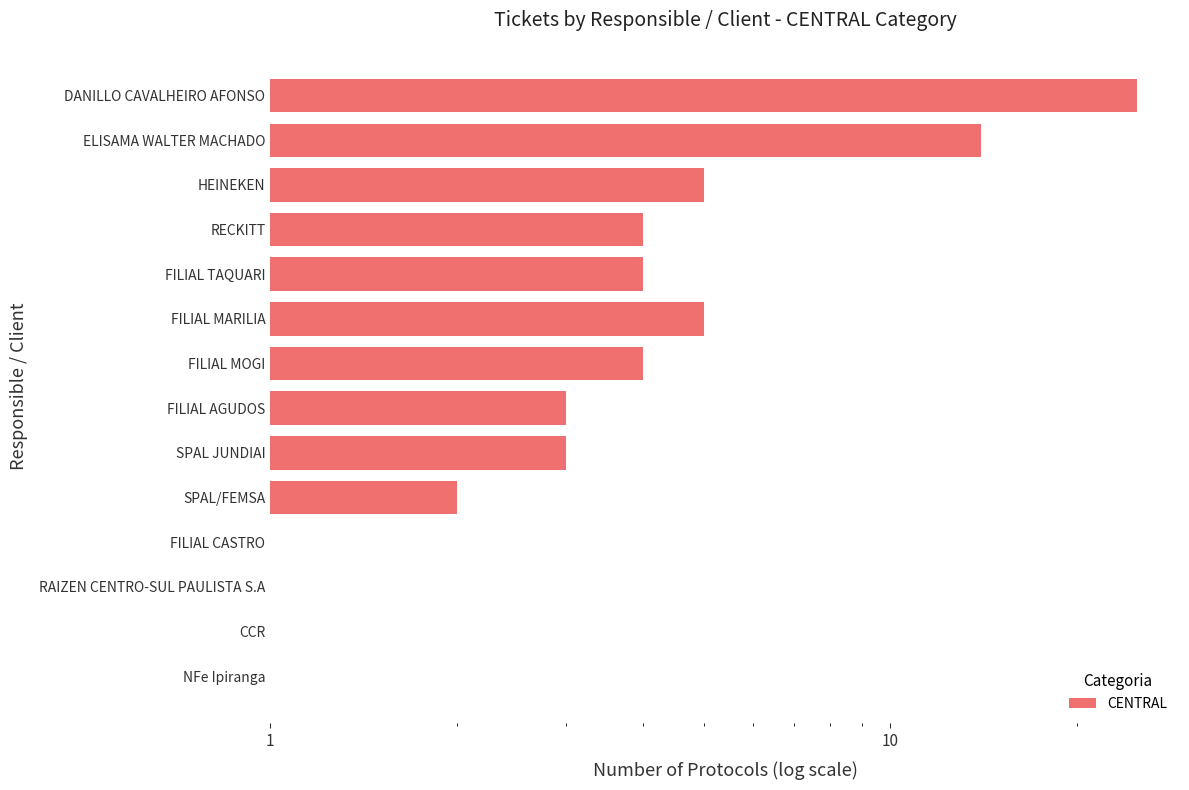

What is the ratio of the value at NFe Ipiranga to the value at FILIAL MOGI?

0.2